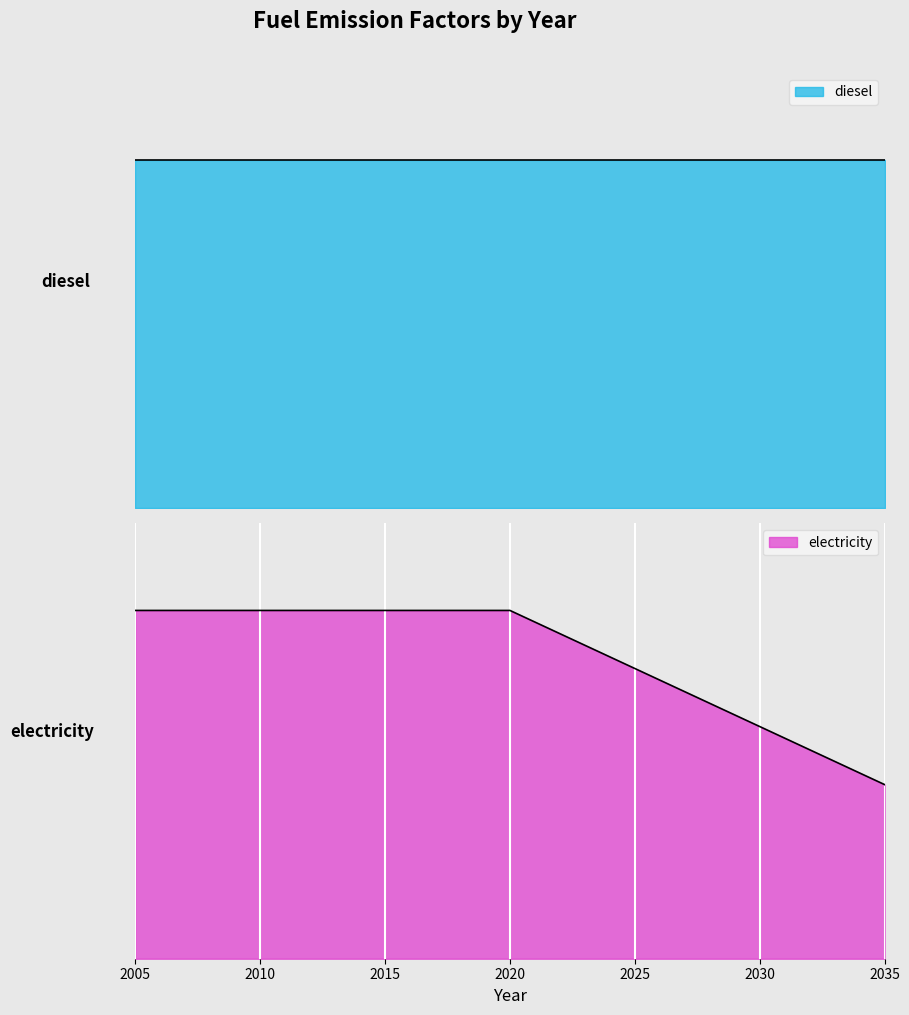

Which category has the lowest value across all series?

2035